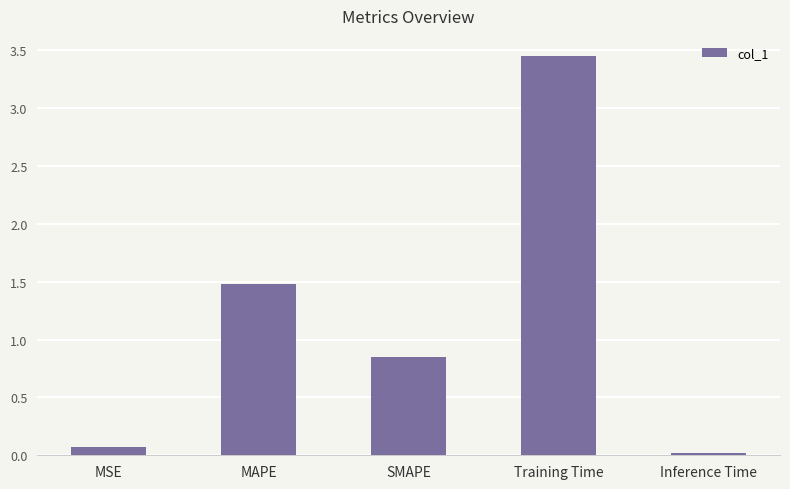

Where is the data nearest to the value 1?

SMAPE